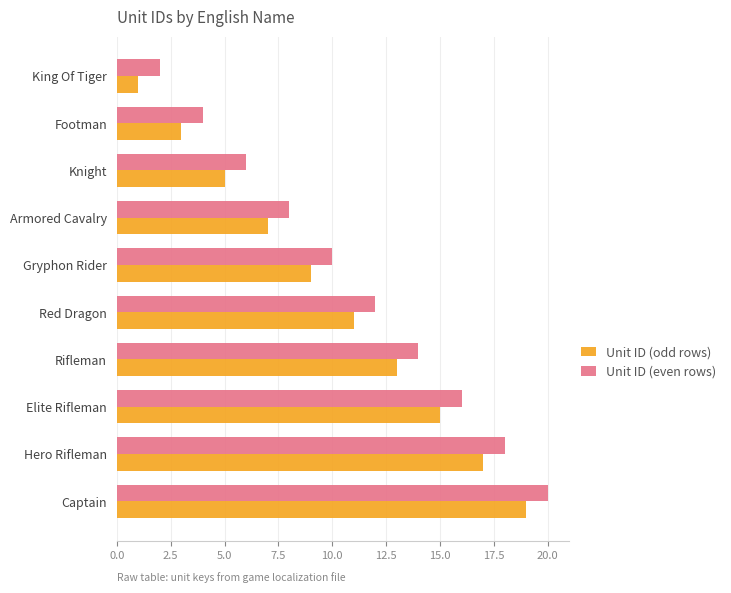

What is the difference between the Unit ID (even rows) values at Rifleman and Knight?

8